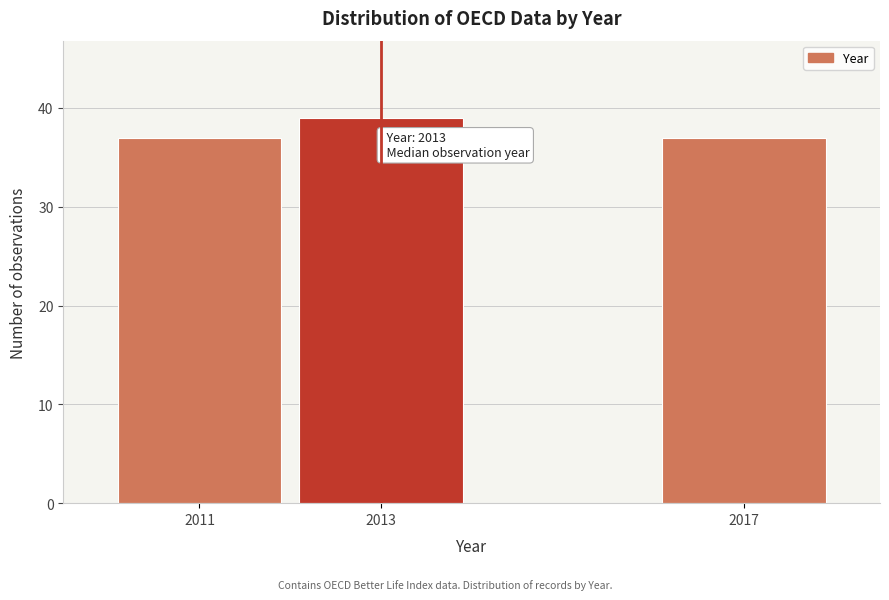

Reading left to right, extract all data points from this chart.

37	39	37